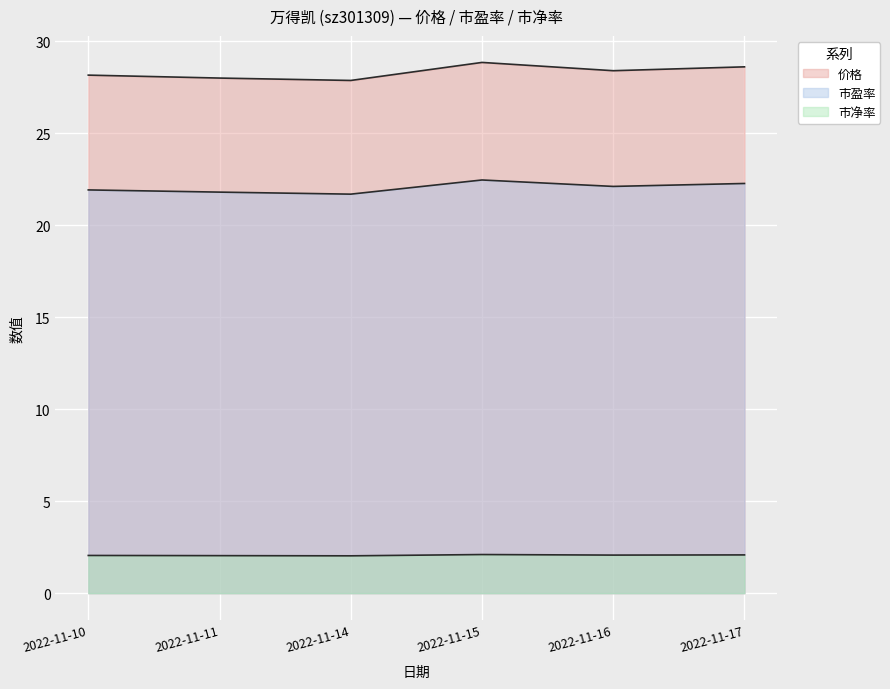

What is the spread (max minus min) of values at 2022-11-15?

26.8